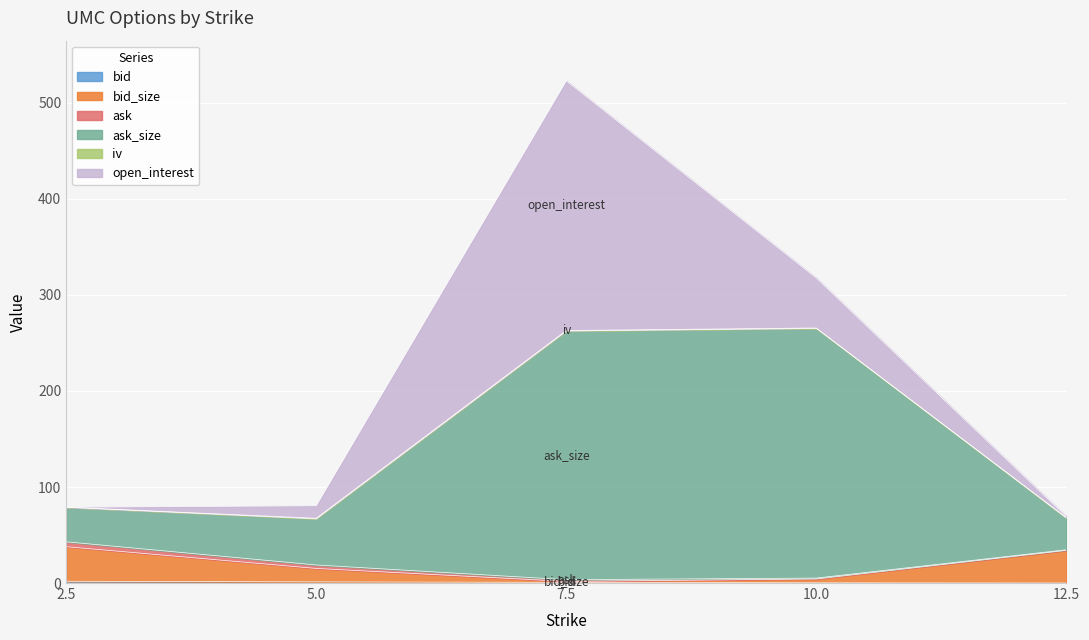

What is the average value of the bid_size series?

18.6